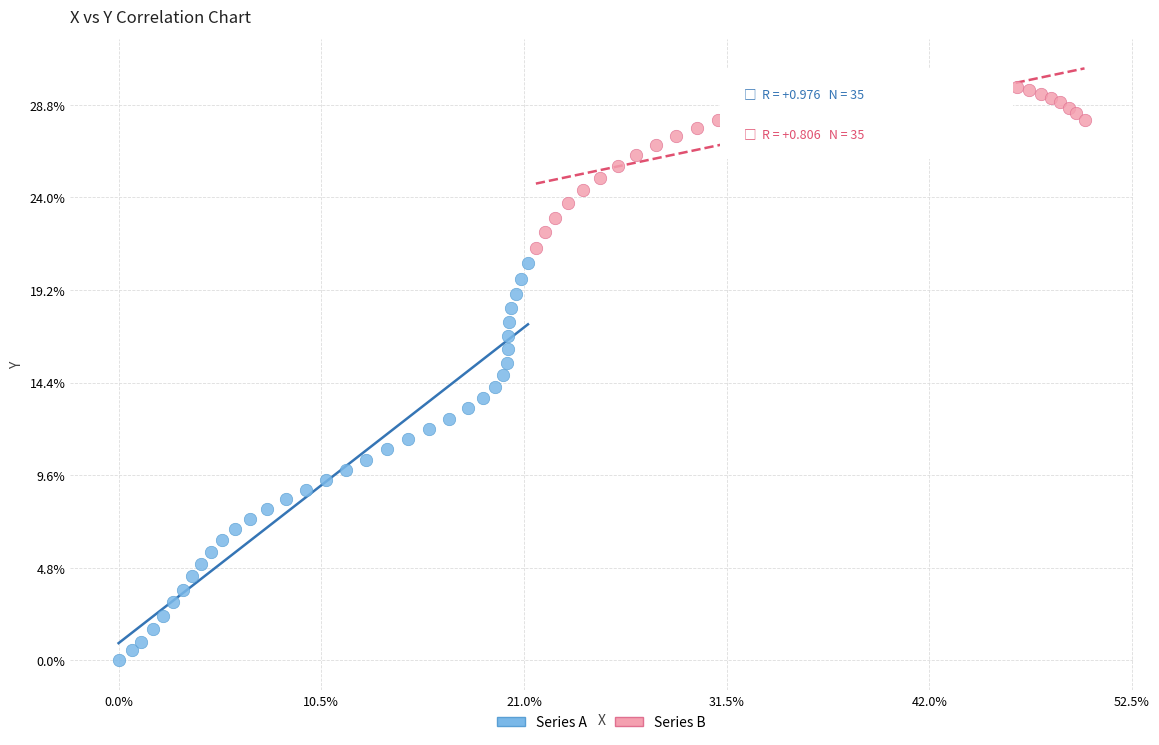

Which series reaches the minimum Y coordinate?

Series A